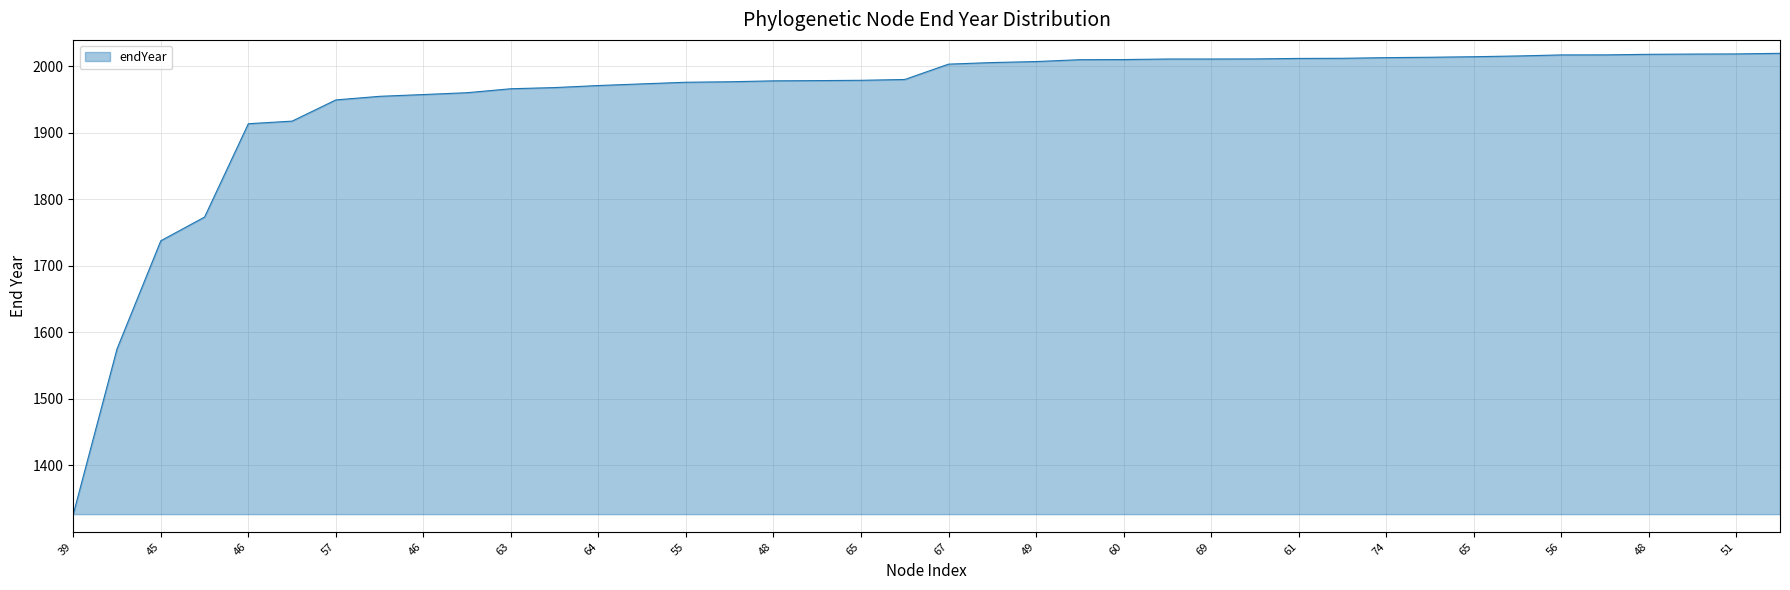

What is the smallest value displayed?

1326.7